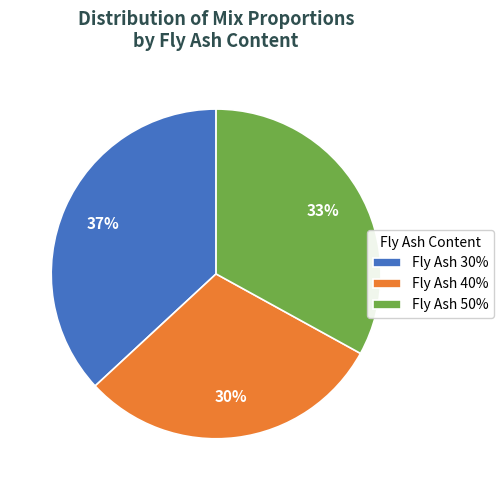

Between Fly Ash 30% and Fly Ash 40%, which is larger?

Fly Ash 30%